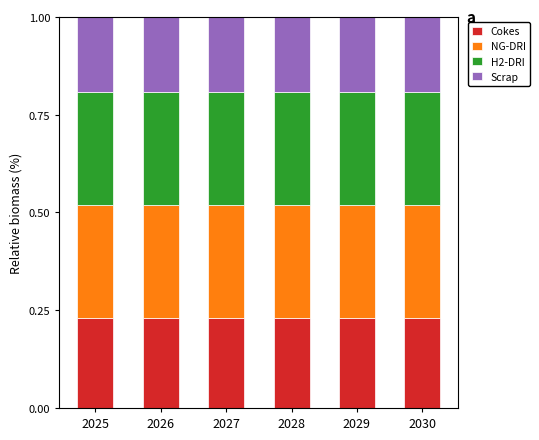

The Cokes series shows 0.4 at 2030. True or false?

False